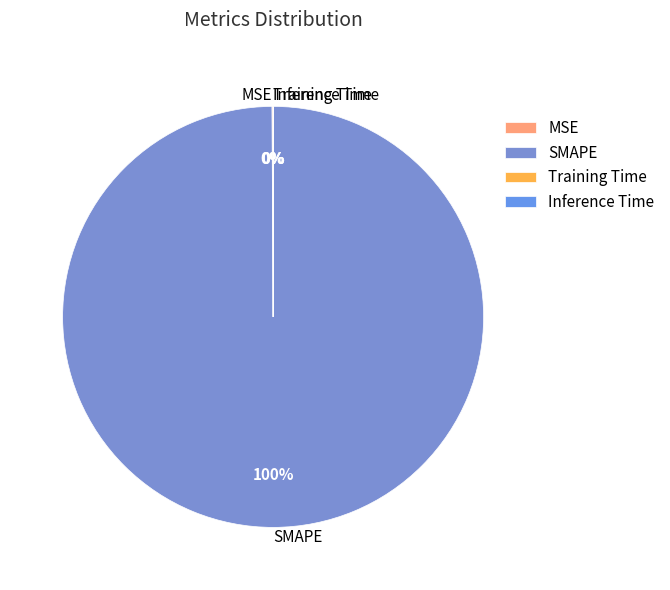

Is there a majority slice in this chart?

Yes